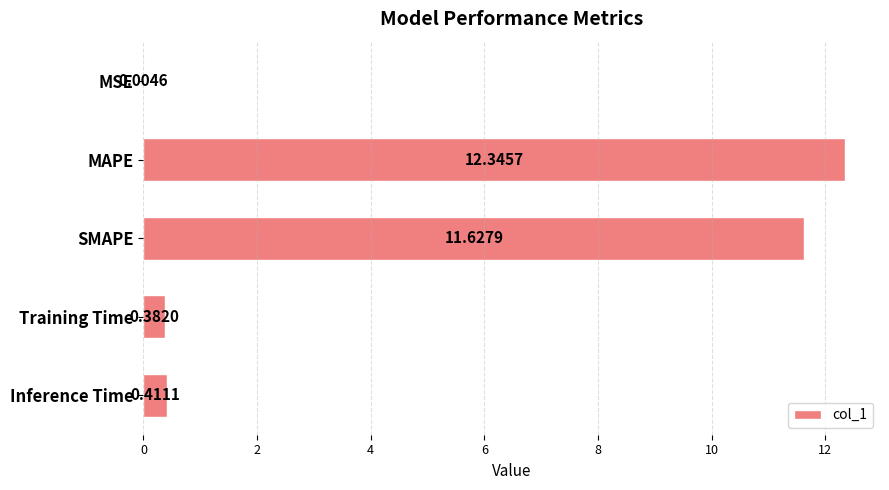

What is the sum of the values at MAPE and MSE?

12.4